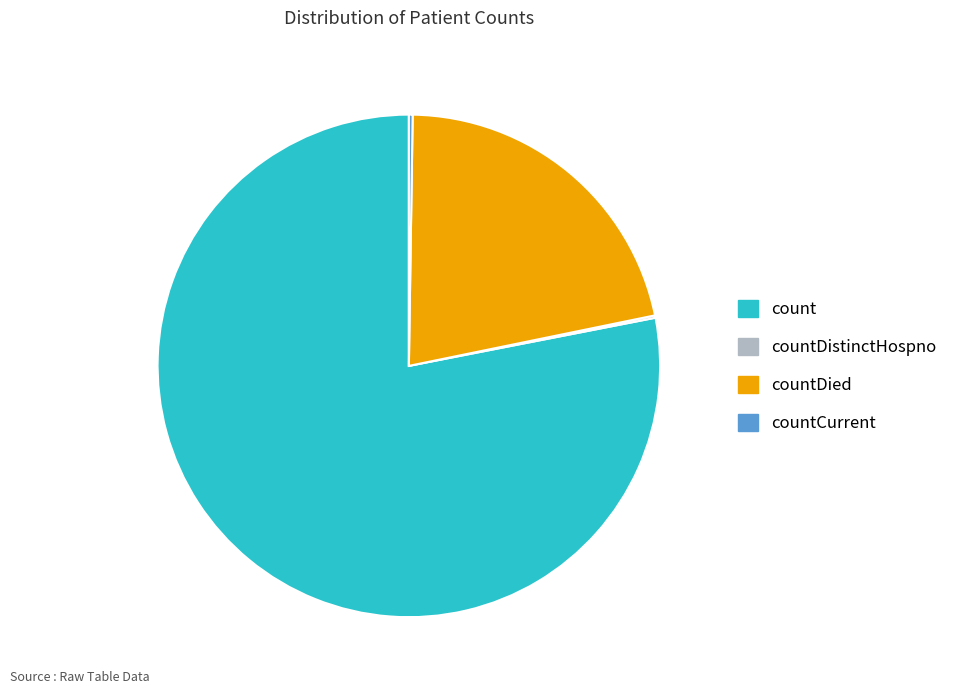

Is it true that countDied is 9% of the pie?

False